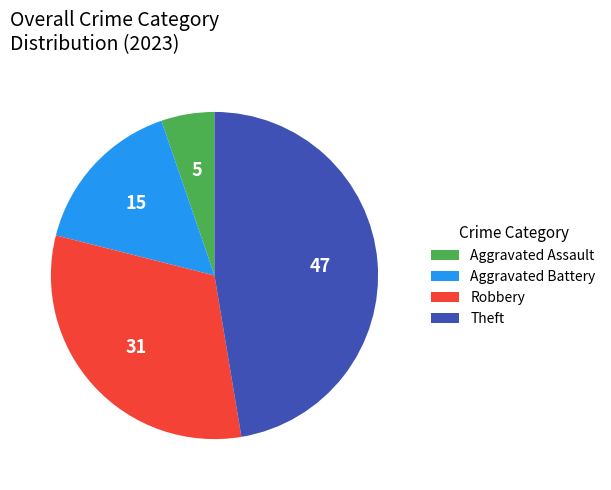

Does any single category account for the majority?

No